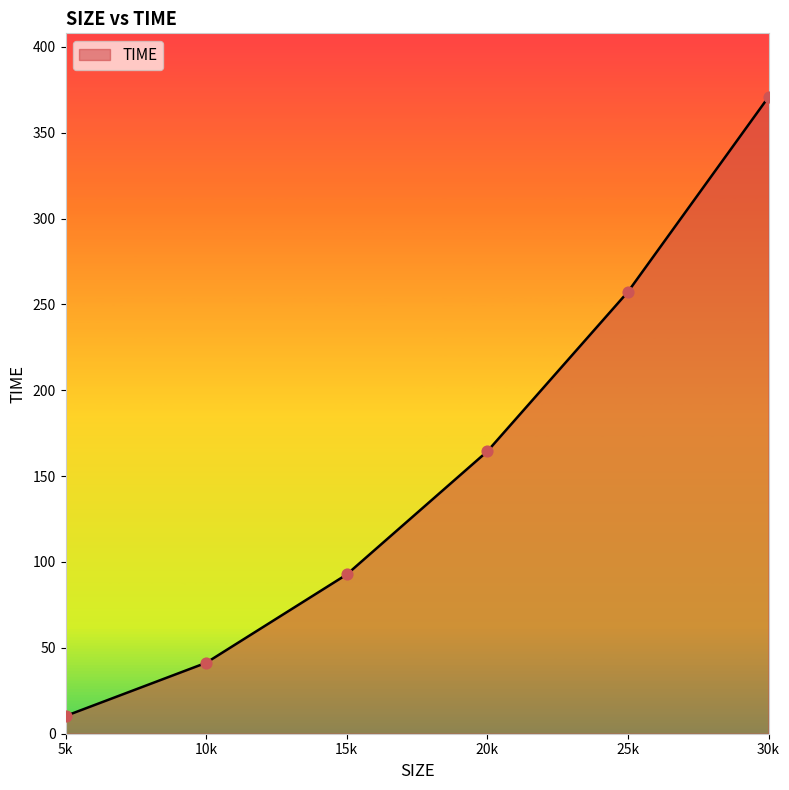

Approximately how many times larger is the value at 15k compared to 30k?

0.3